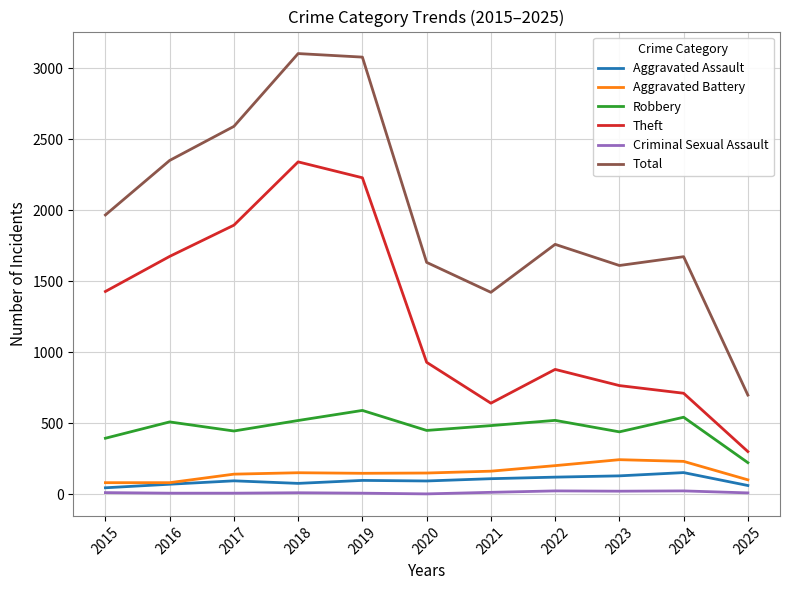

Count the number of data series in this chart.

6